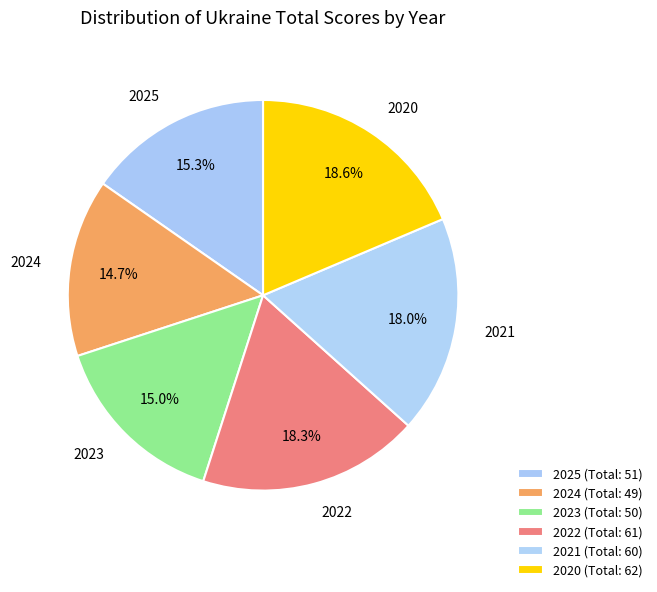

Is it true that 2021 is 26% of the pie?

False